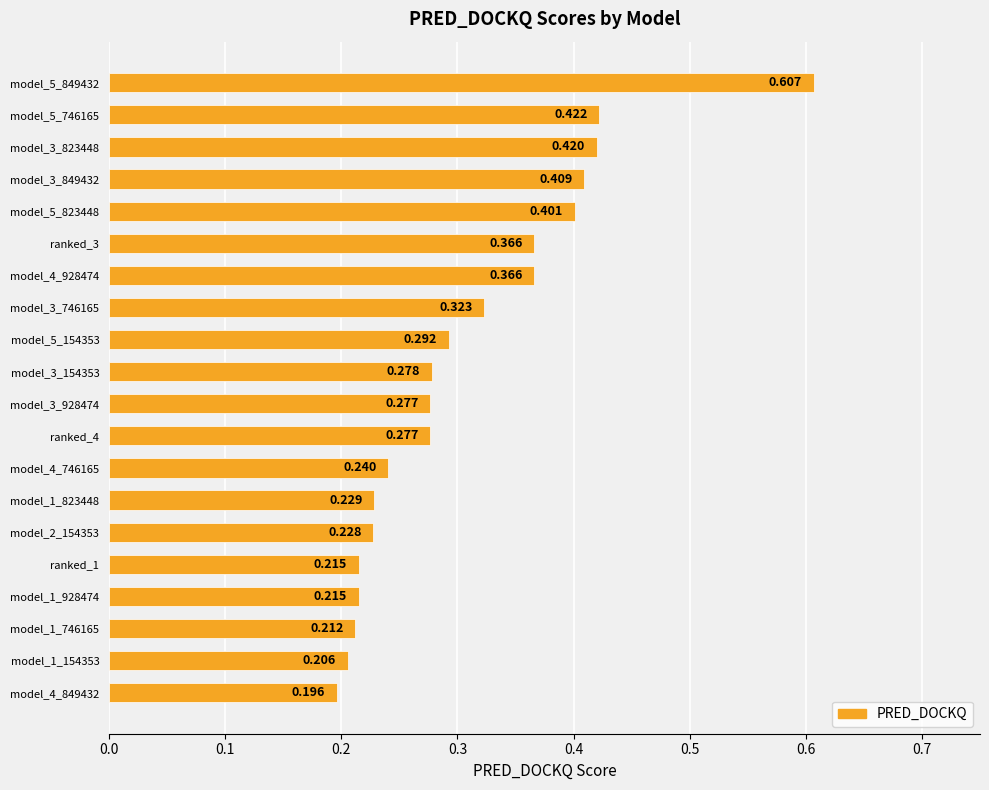

How many bars are there in total?

20